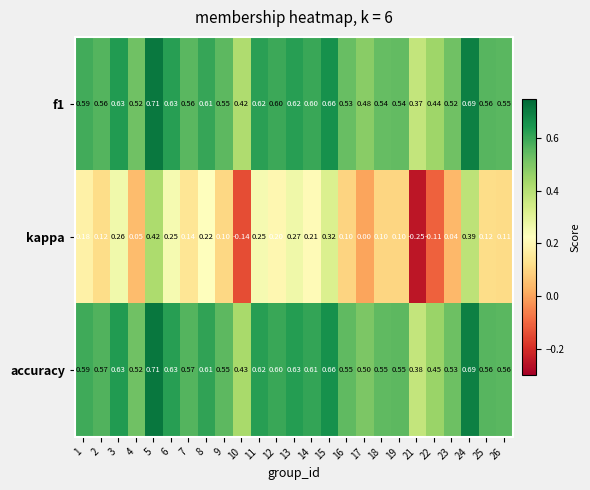

Between 6 and 19, which series saw the biggest shift?

kappa